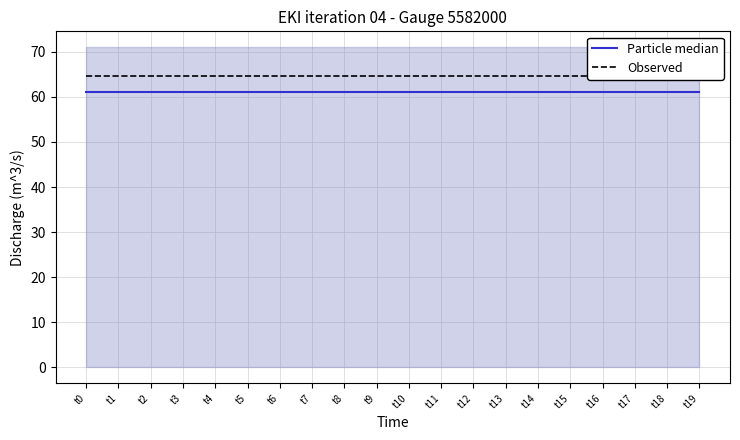

What is the value of the Particle median point at the 15th from the left?

61.0